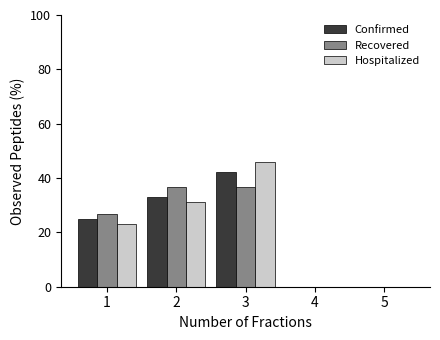

The value of Hospitalized at 3 is 13.2. True or false?

False